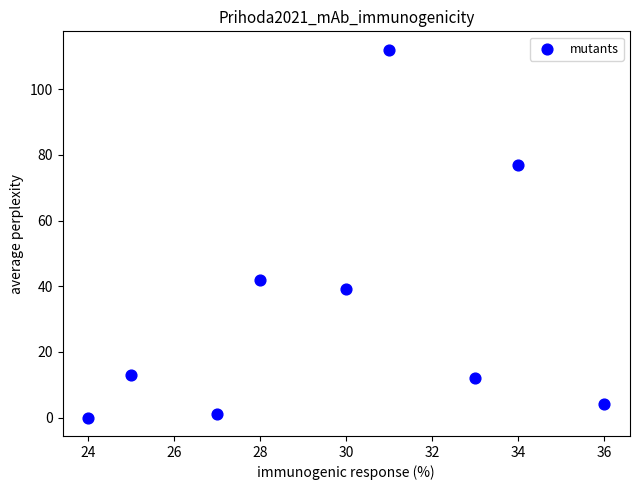

What is the average X value?

30